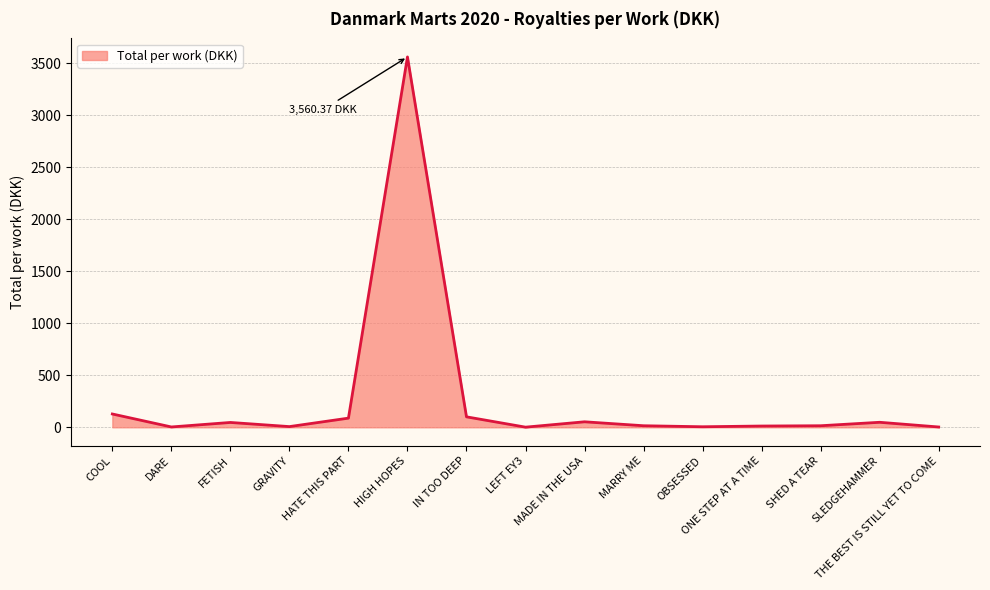

What position from the left is DARE?

2